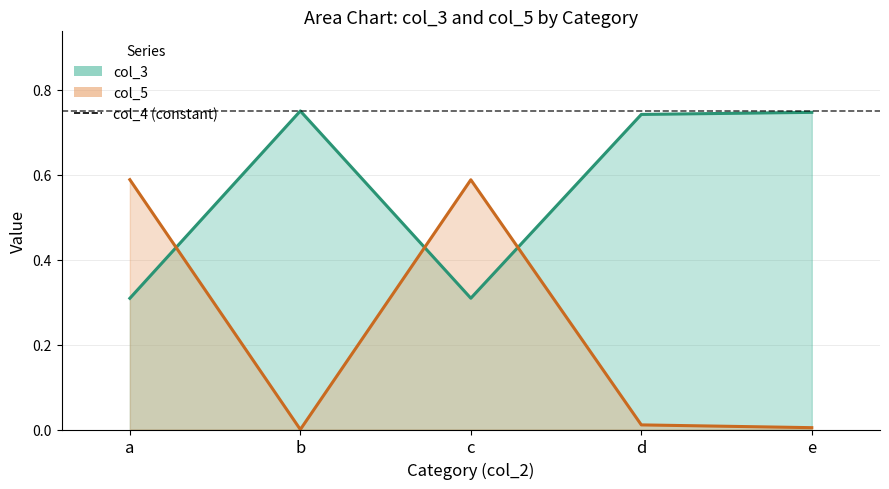

Reading left to right, list all the values displayed in this chart.

col_3: a=0.3	b=0.7	c=0.3	d=0.7	e=0.7
col_5: a=0.6	b=0.0	c=0.6	d=0.0	e=0.0